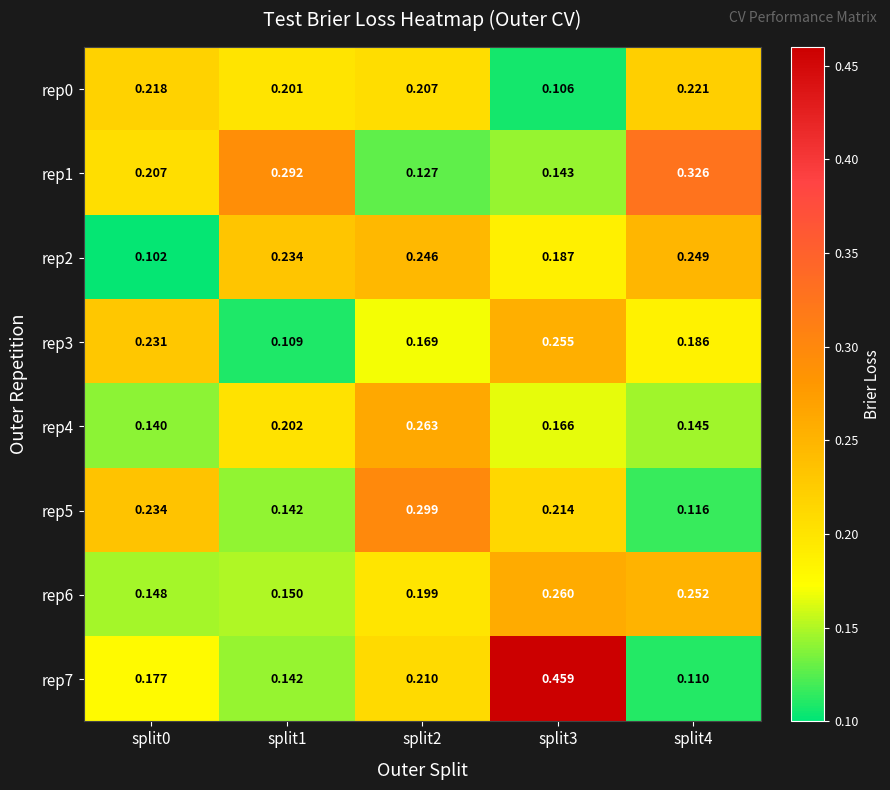

Count the number of categories in the chart.

5